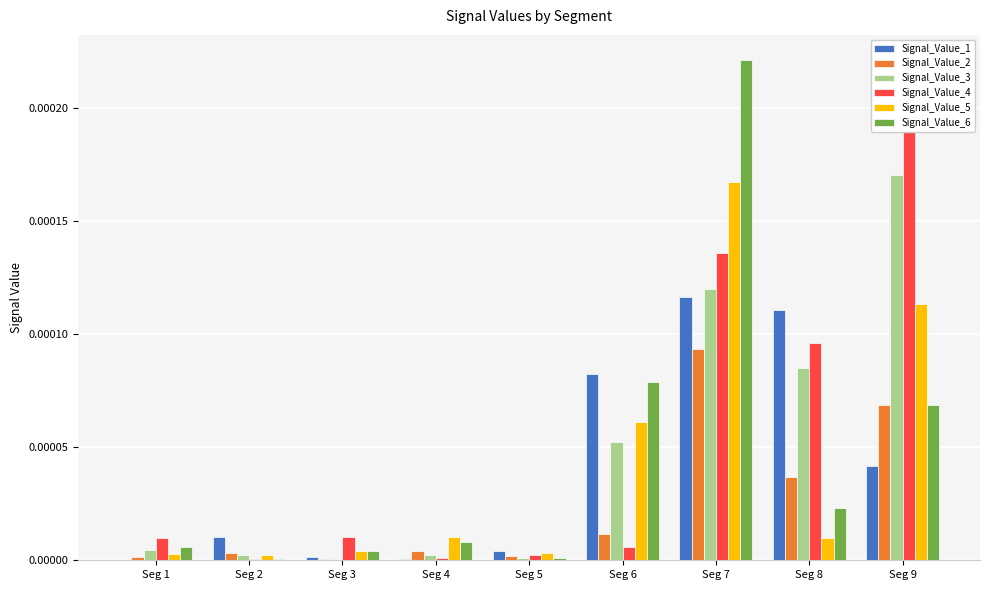

List the labels in order of Signal_Value_6 value, smallest first.

Seg 2, Seg 5, Seg 3, Seg 1, Seg 4, Seg 8, Seg 9, Seg 6, Seg 7